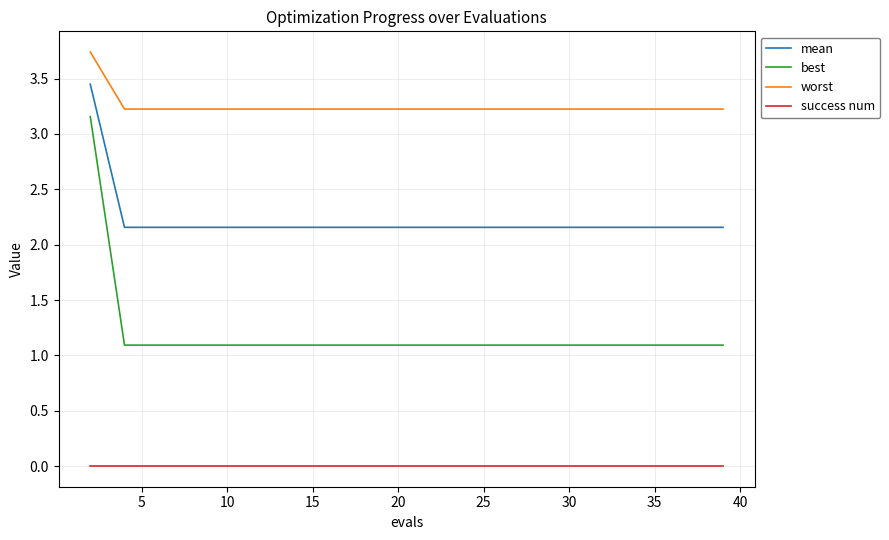

True or false: success num and mean intersect in this chart.

False